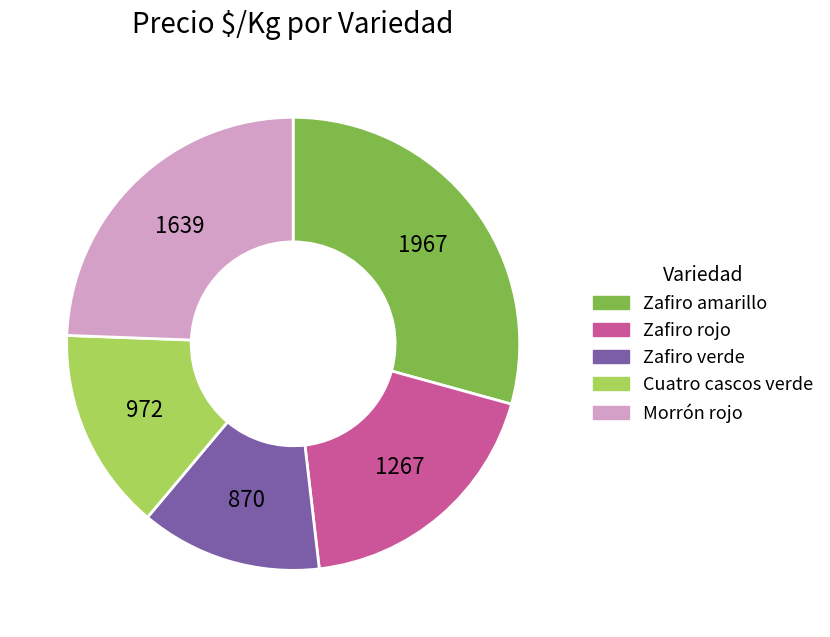

Does Zafiro amarillo represent more than half of the total?

No